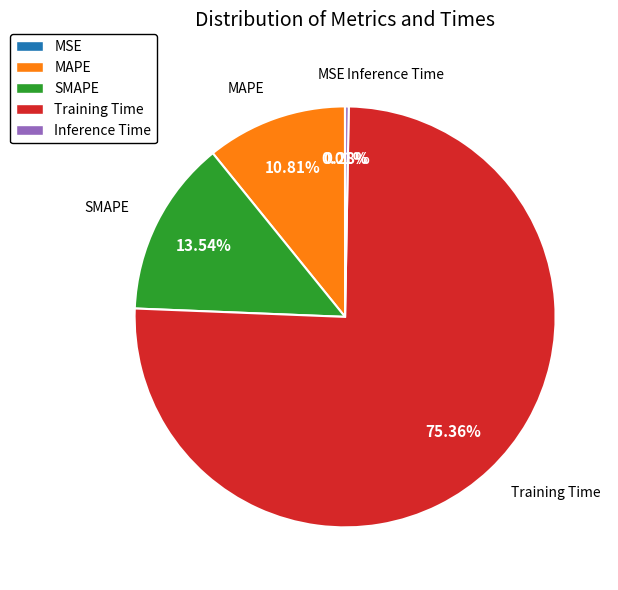

To the nearest percent, what portion does Training Time represent?

75%